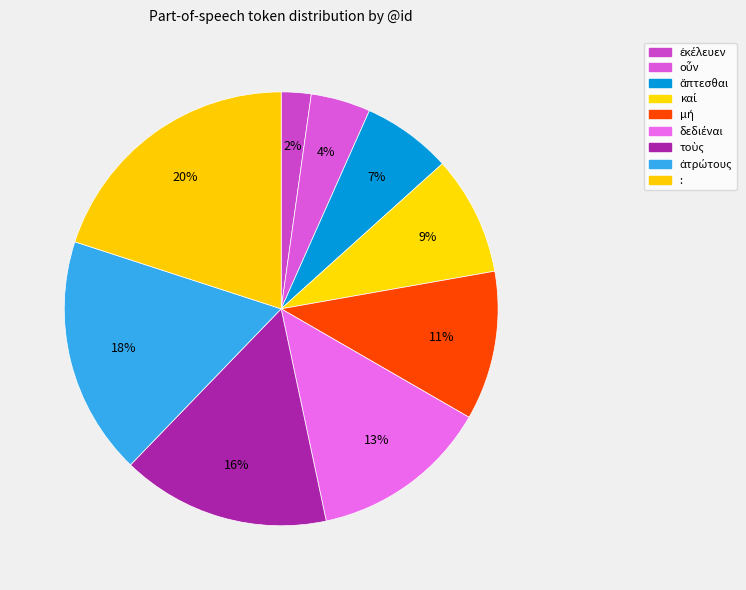

Between μή and ἀτρώτους, which is larger?

ἀτρώτους